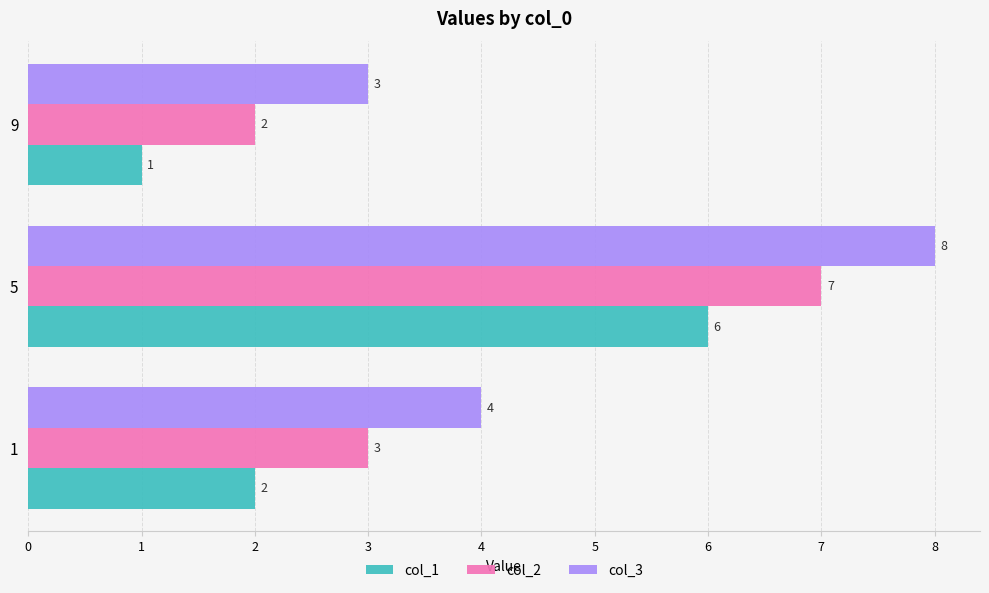

What are all the series names shown in the legend?

col_1, col_2, col_3